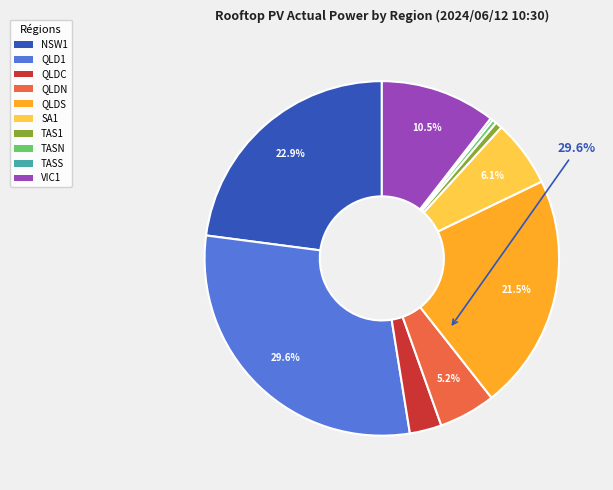

Rank the categories by value from highest to lowest.

QLD1, NSW1, QLDS, VIC1, SA1, QLDN, QLDC, TAS1, TASN, TASS